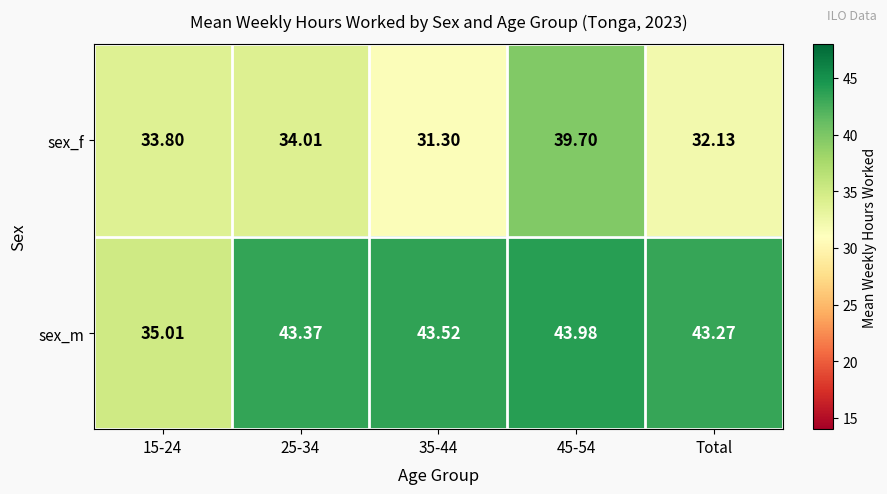

List the series in order of their peak value, highest first.

sex_m, sex_f